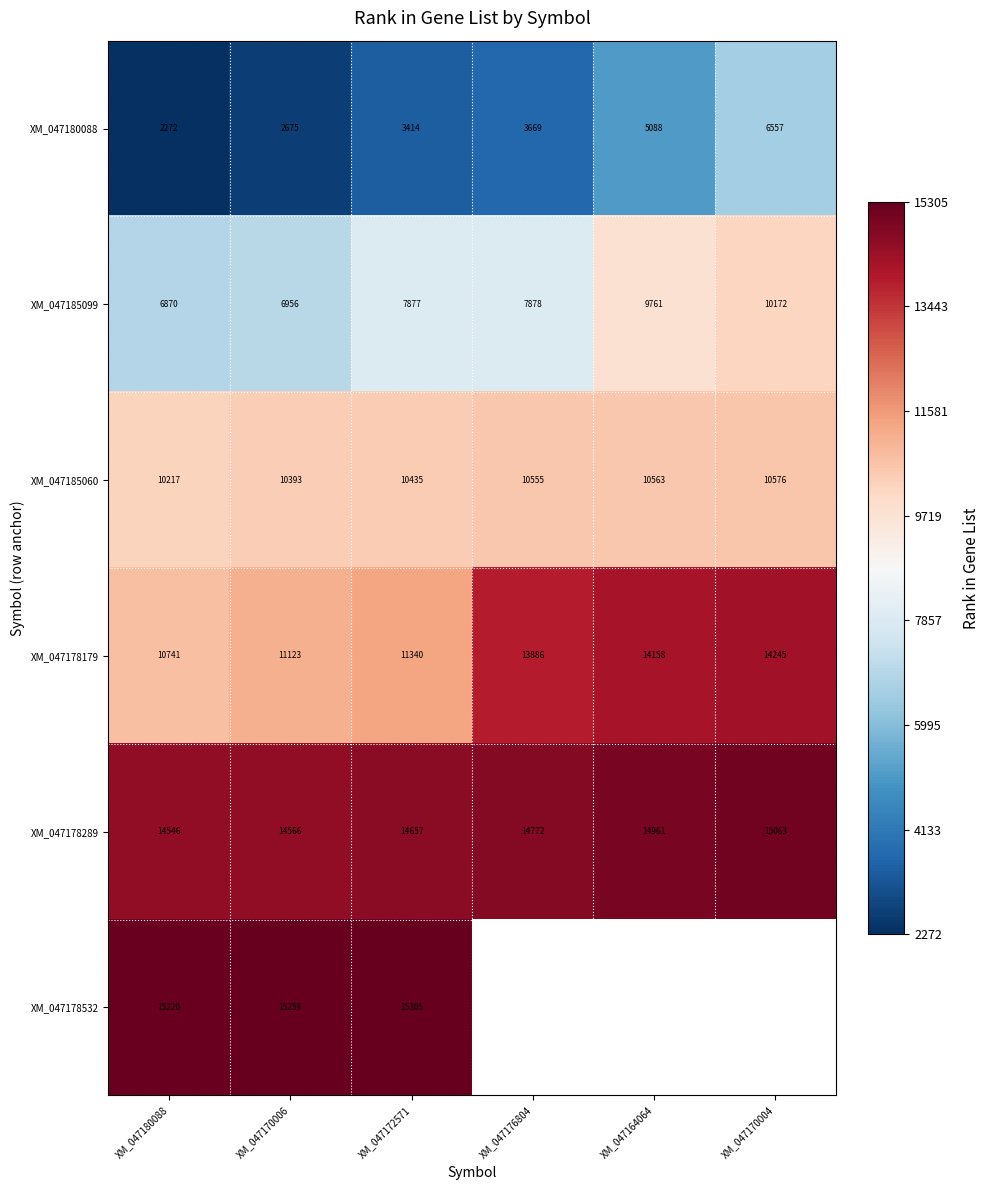

Rank the categories by XM_047185099 value from lowest to highest.

XM_047180088, XM_047170006, XM_047172571, XM_047176804, XM_047164064, XM_047170004